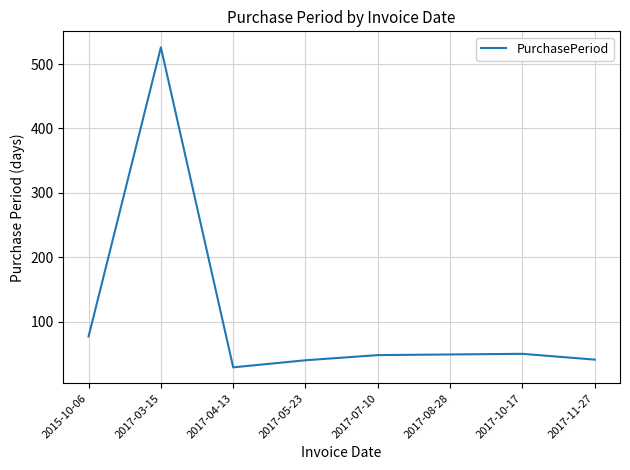

What is the minimum value shown in the chart?

29